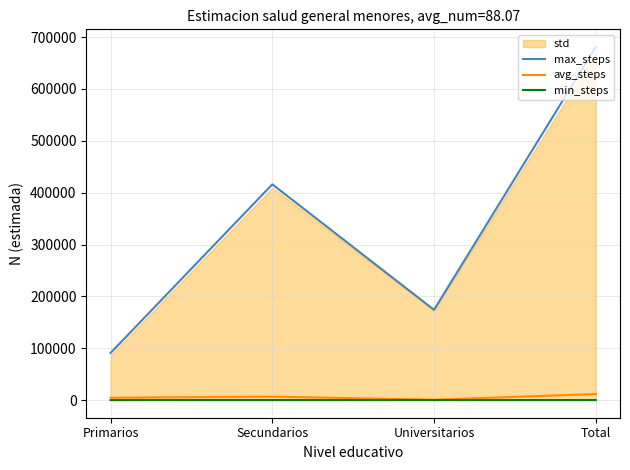

True or false: min_steps has more than 1 interior local peaks.

False